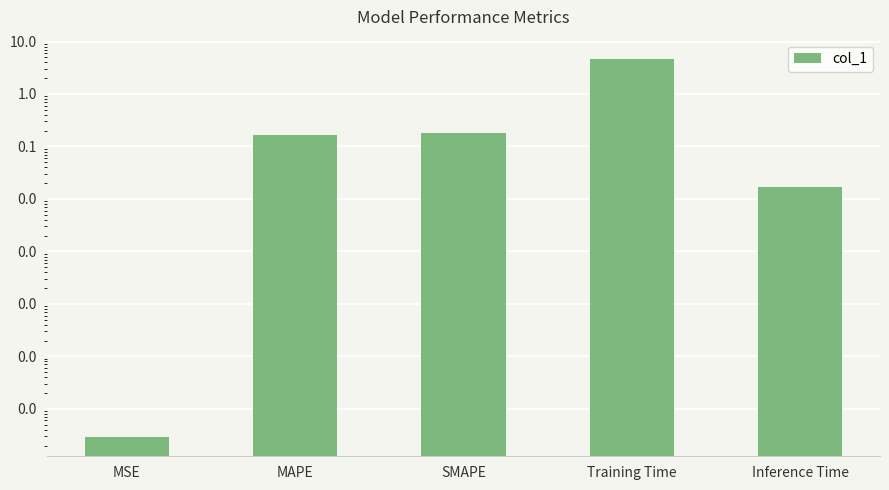

How many distinct data groups are displayed?

1